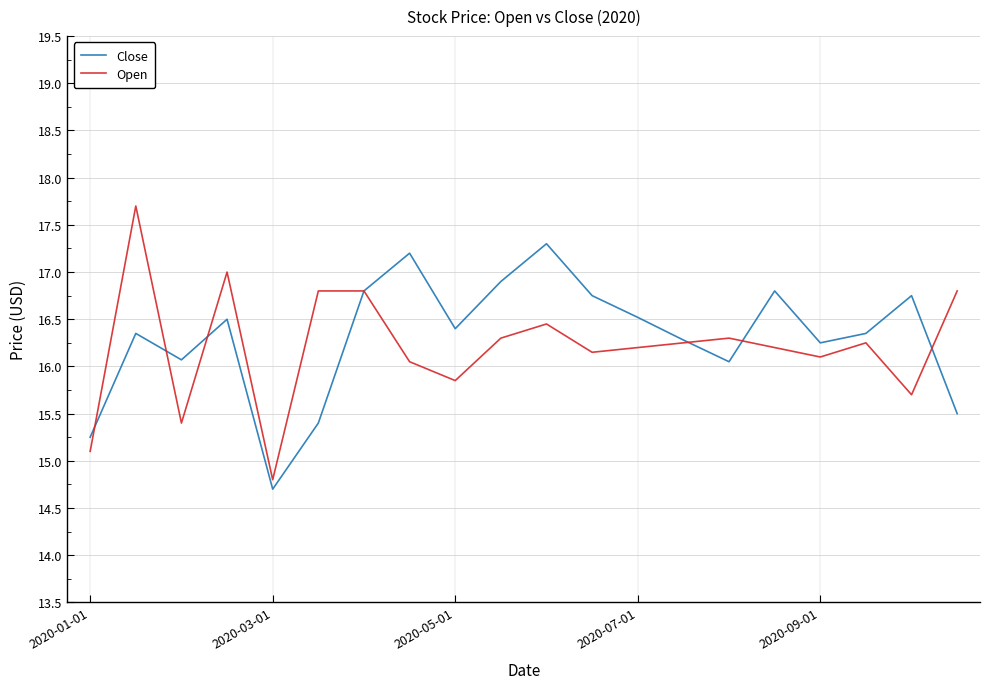

Which series has the widest spread of values?

Open